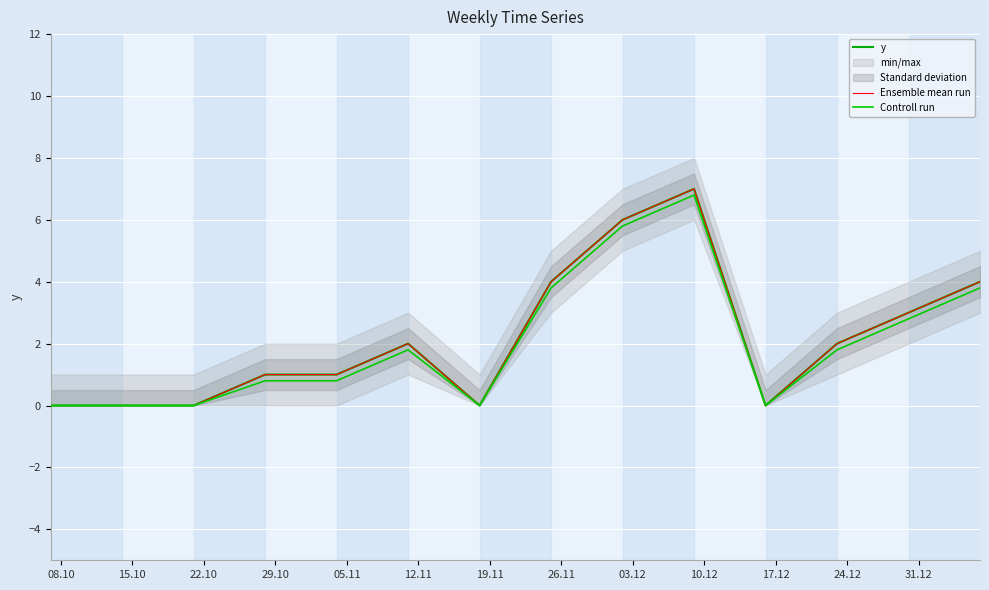

At which category does Ensemble mean run reach its first local peak?

12.11